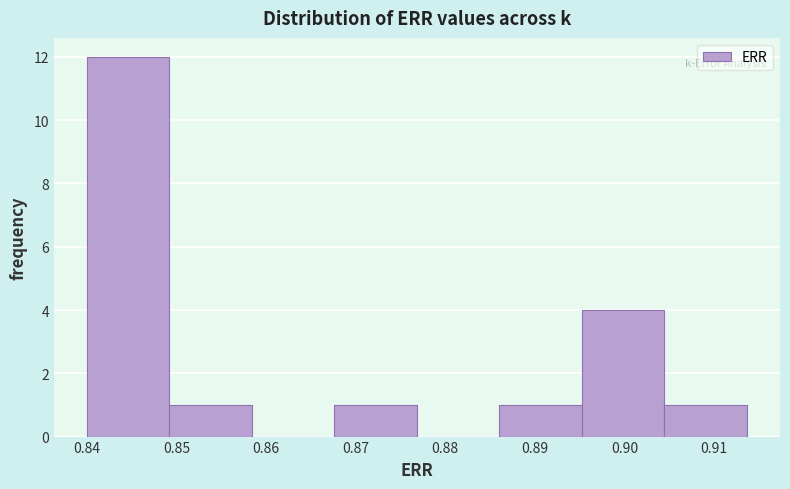

Reading left to right, list every bar in this chart as the range it spans on the x-axis followed by its height. Neither the bar edges nor the heights are printed on the chart, so give them approximately, as read against the axes.

0.840 to 0.849: 12
0.849 to 0.858: 1
0.858 to 0.868: 0
0.868 to 0.877: 1
0.877 to 0.886: 0
0.886 to 0.895: 1
0.895 to 0.904: 4
0.904 to 0.914: 1